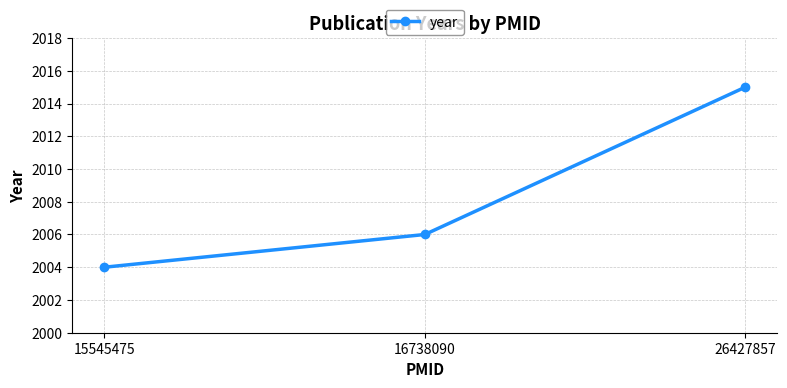

What is the ratio of the value at 26427857 to the value at 15545475?

1.0